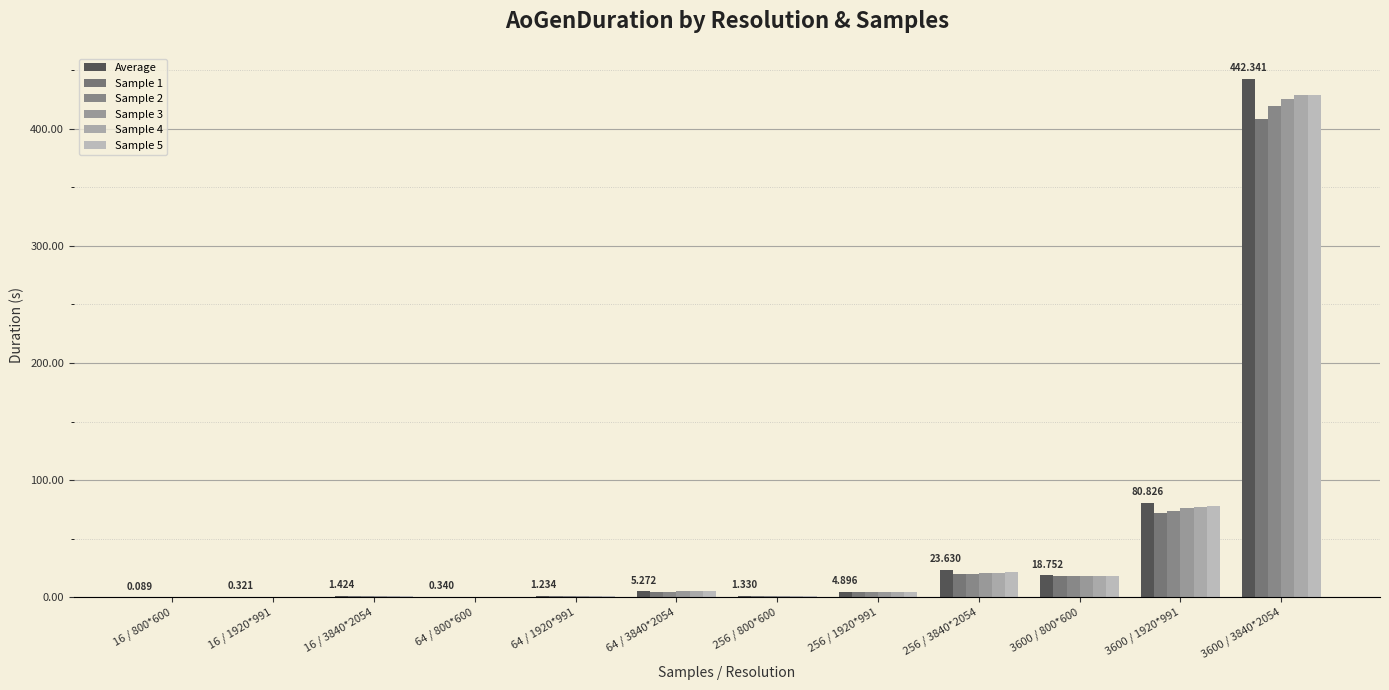

What is the label of the 1st bar from the left?

16 / 800*600